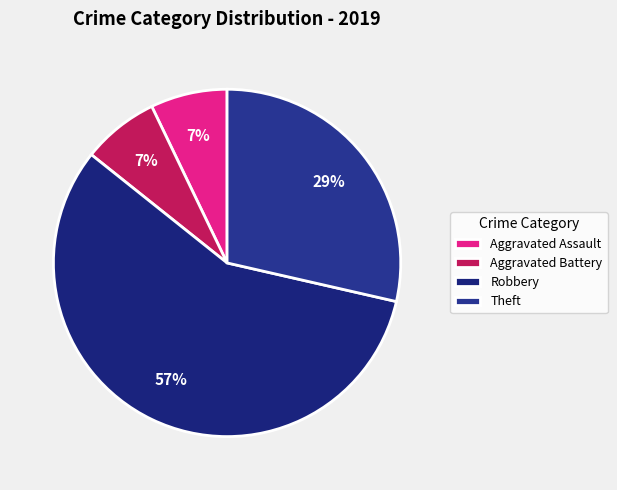

What is the majority slice?

Robbery